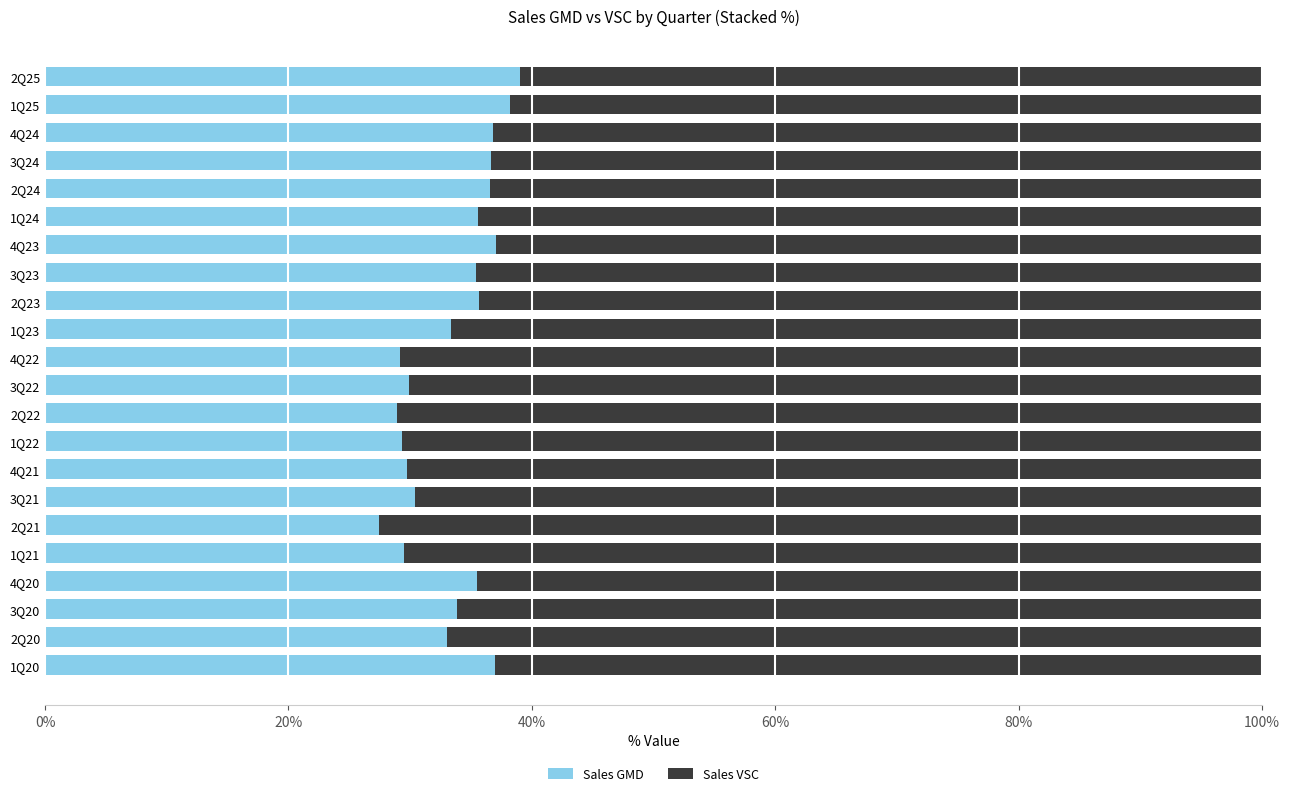

What is the minimum value for Sales GMD?

27.5